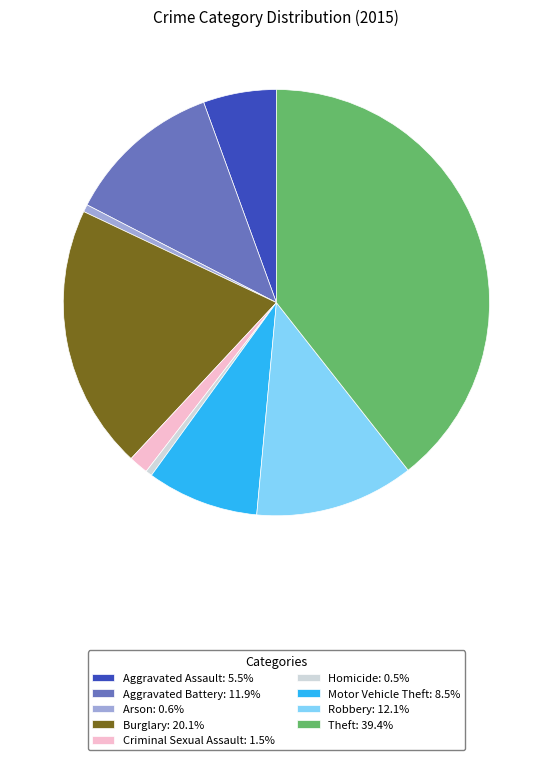

What is the ratio of the value at Burglary: 20.1% to the value at Criminal Sexual Assault: 1.5%?

13.6